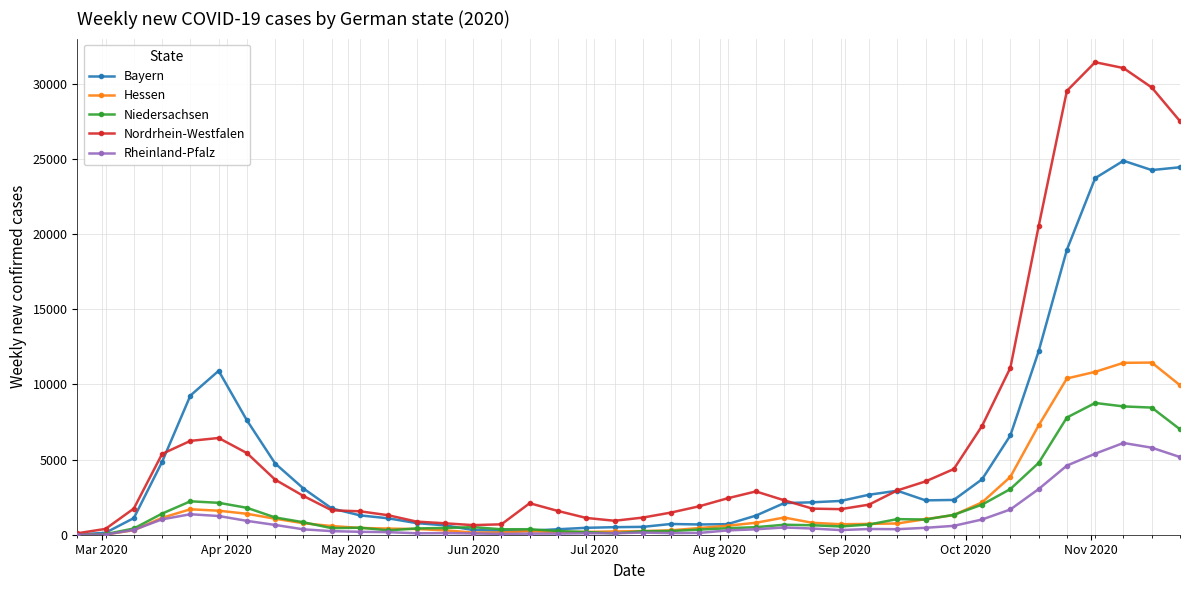

Count the number of data series in this chart.

5